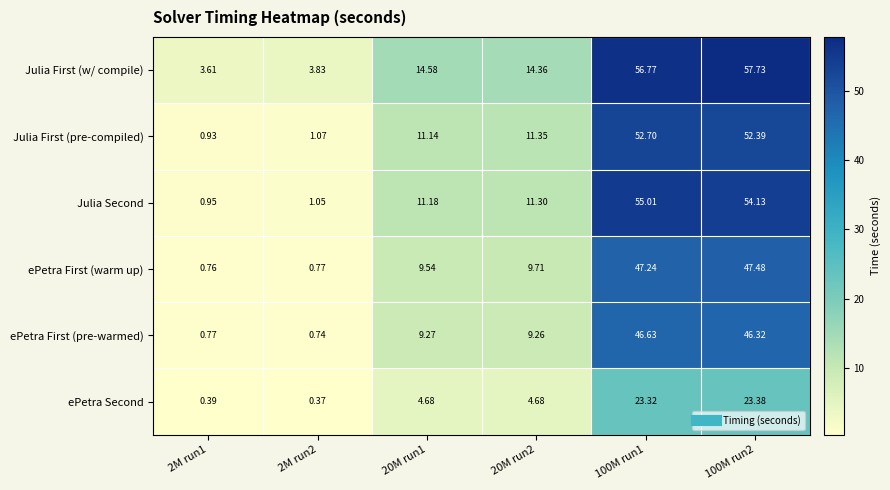

Rank the series at 2M run2 from highest to lowest value.

Julia First (w/ compile), Julia First (pre-compiled), Julia Second, ePetra First (warm up), ePetra First (pre-warmed), ePetra Second